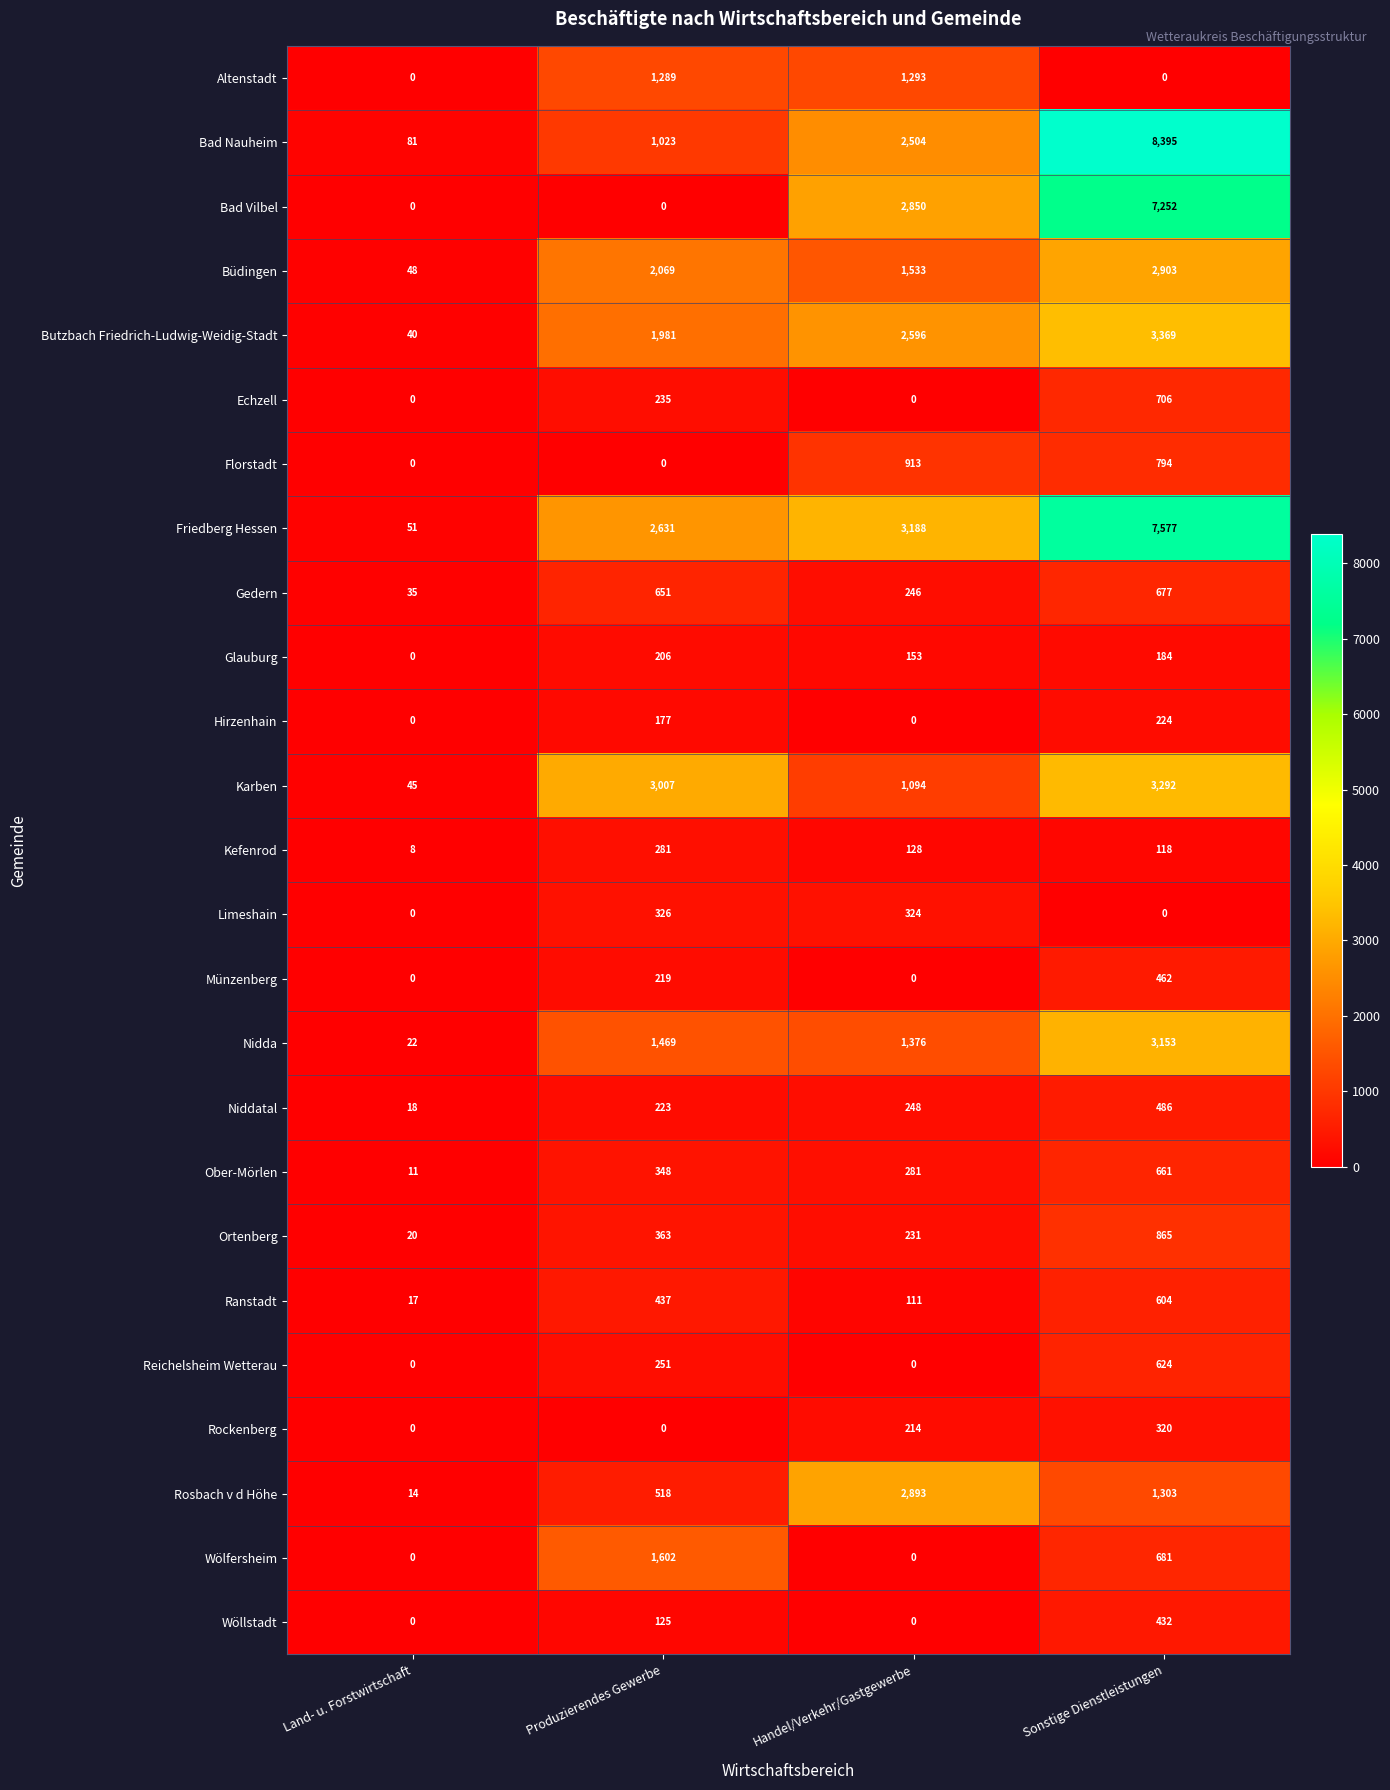

Count the number of categories in the chart.

4